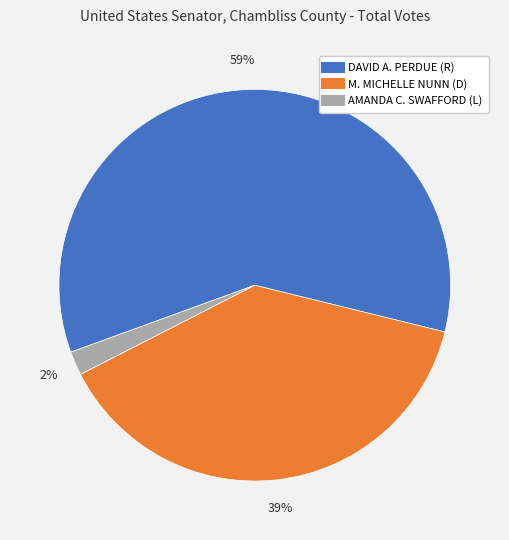

The M. MICHELLE NUNN (D) slice represents 39% of the pie. True or false?

True